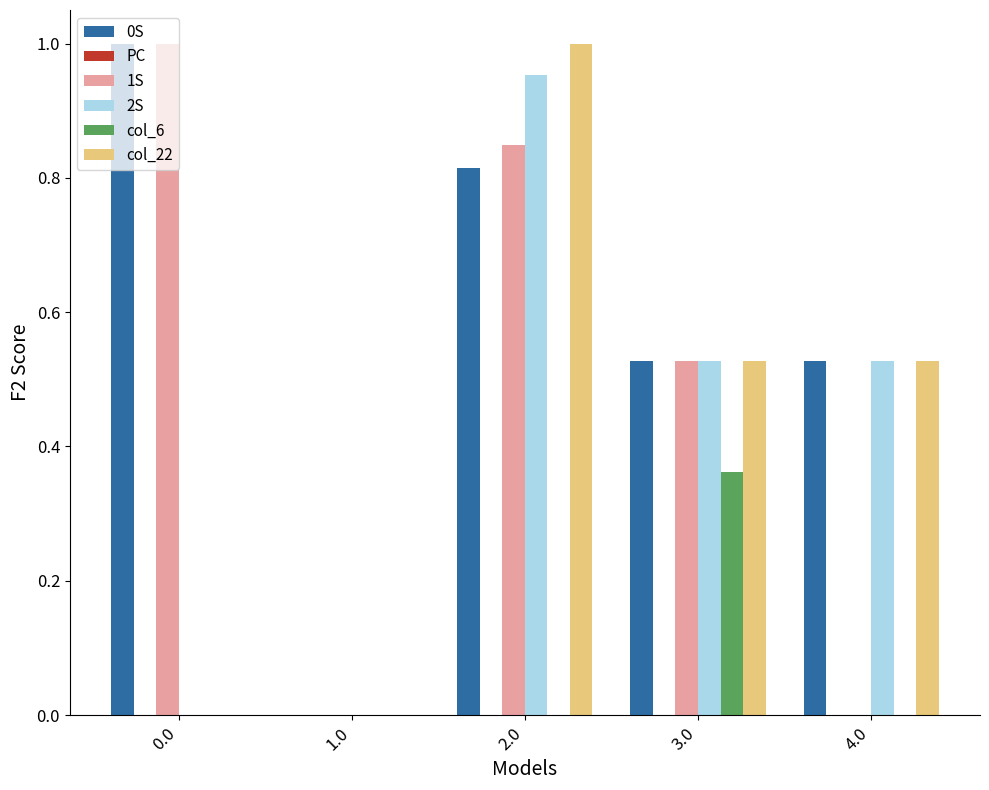

At which category is the sum across all series the highest?

2.0